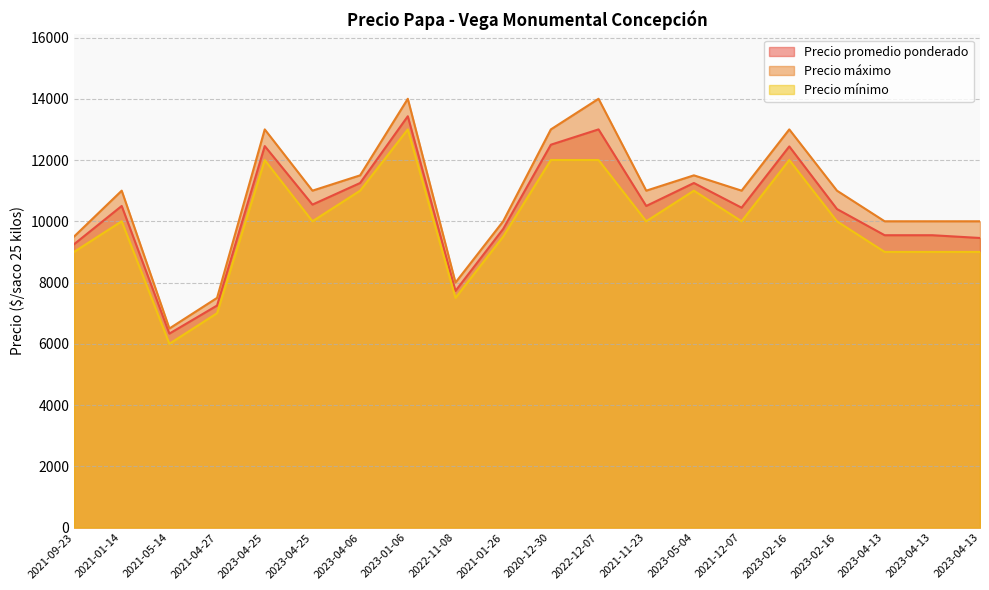

Which series has the widest spread of values?

Precio máximo